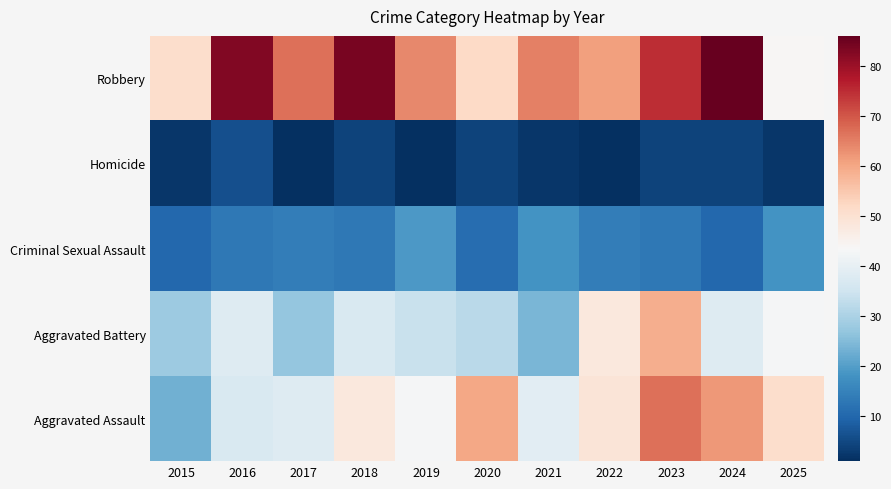

At how many categories does at least one series exceed 60?

8